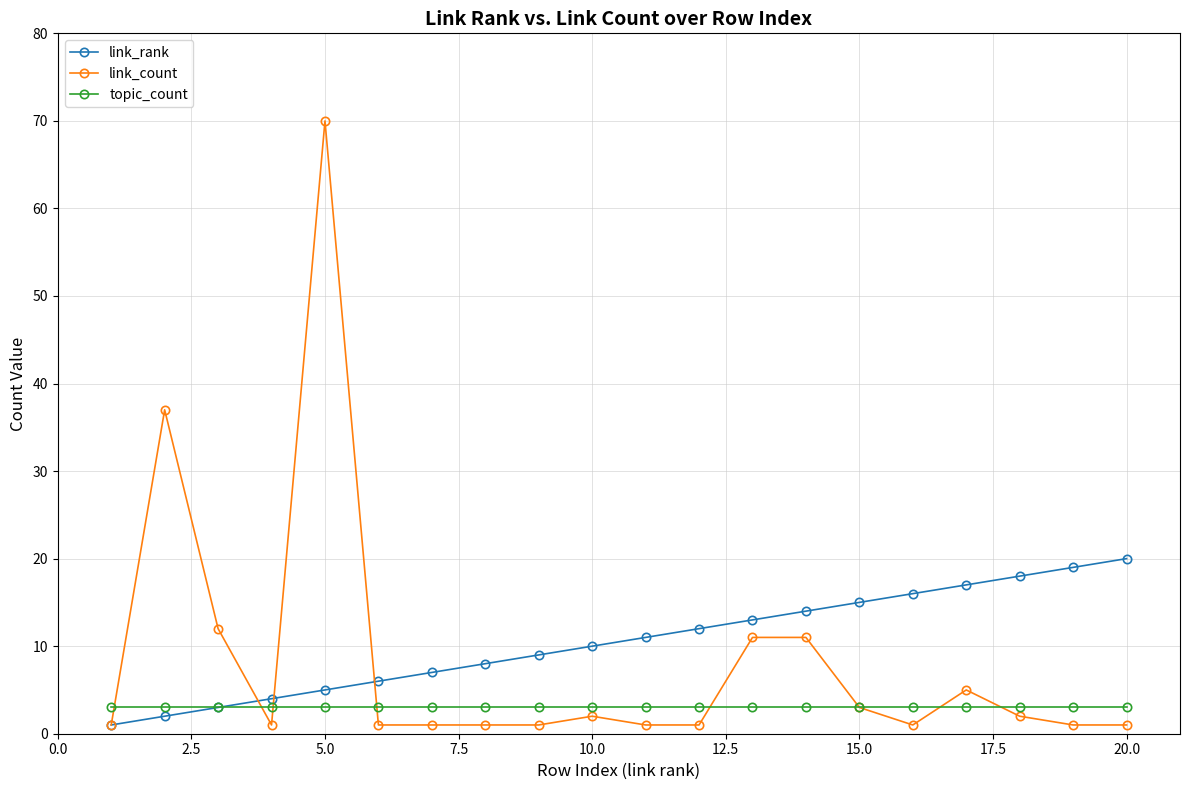

Which series has the largest range (max minus min)?

link_count